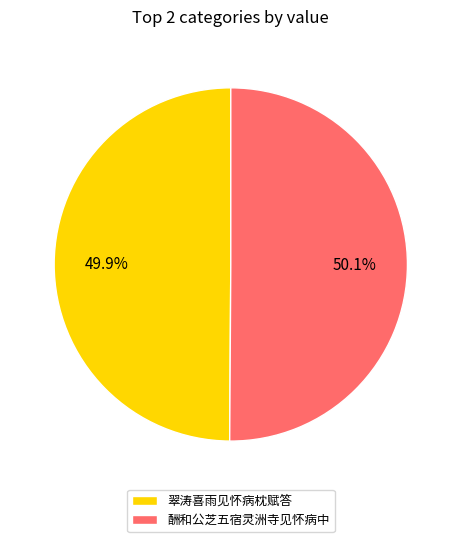

Do 酬和公芝五宿灵洲寺见怀病中 and 翠涛喜雨见怀病枕赋答 together represent more than half of the pie?

Yes